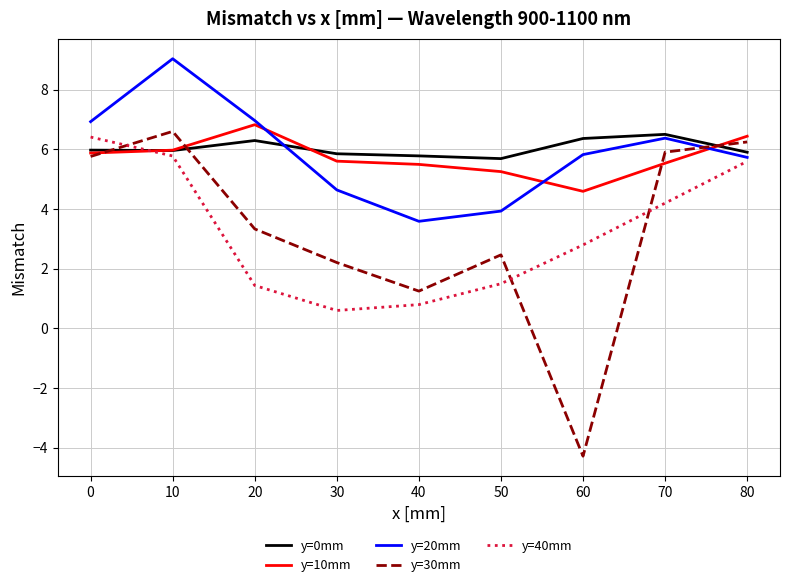

What is the difference between the highest and lowest values at 60?

10.6